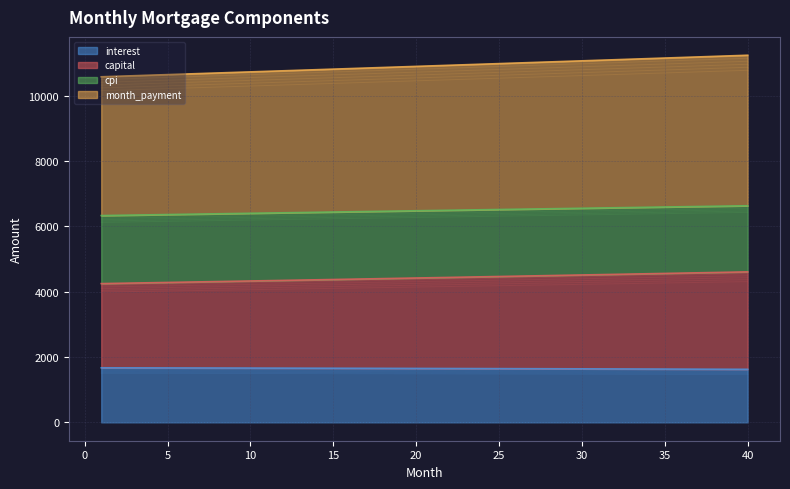

The capital series shows 4539.9 at 33. True or false?

True